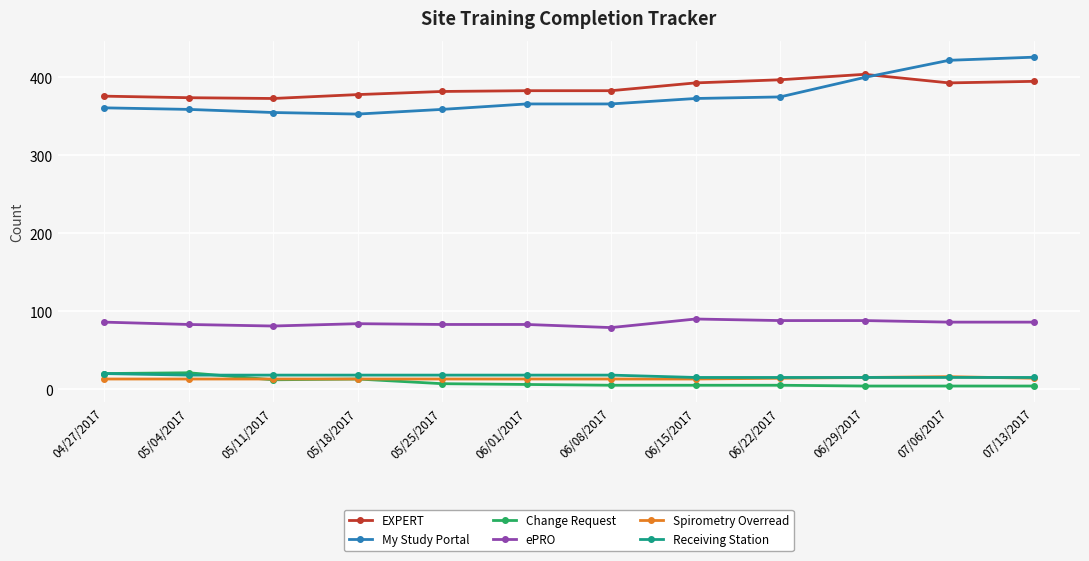

What is the label of the 7th point from the right?

06/01/2017